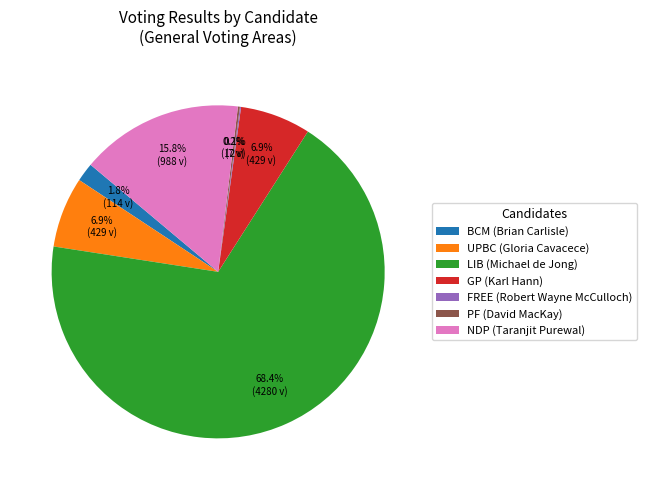

What percentage is the GP (Karl Hann) slice, to the nearest percent?

7%